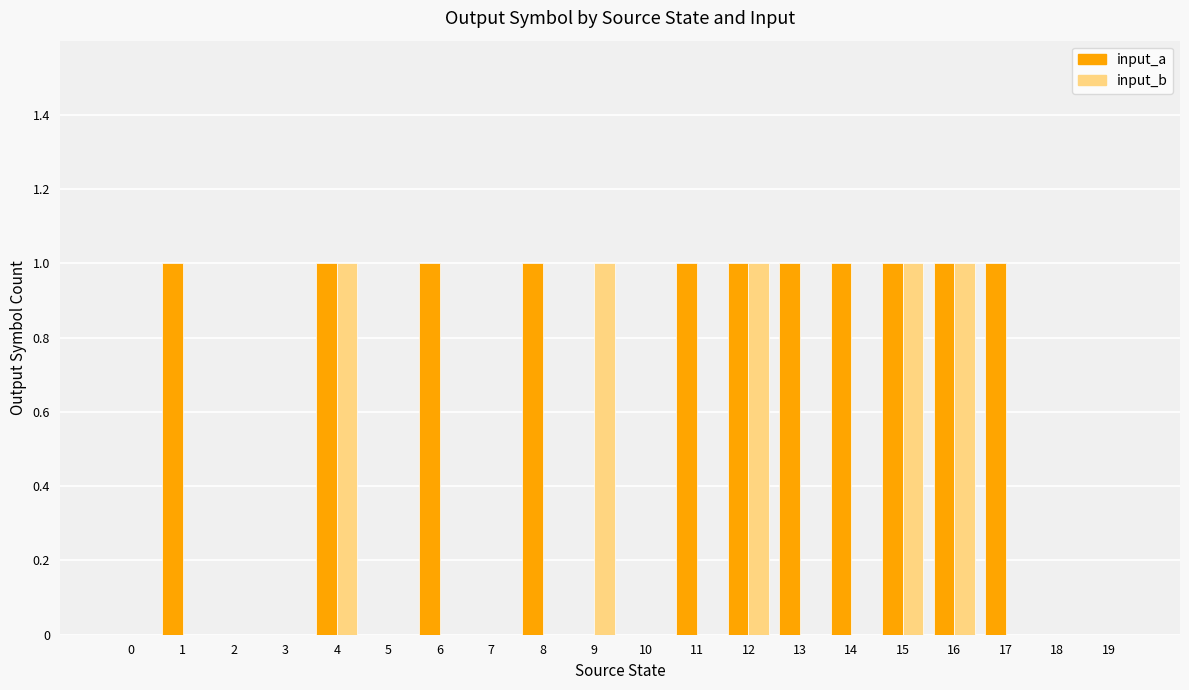

How many input_b values are between 0 and 1?

20